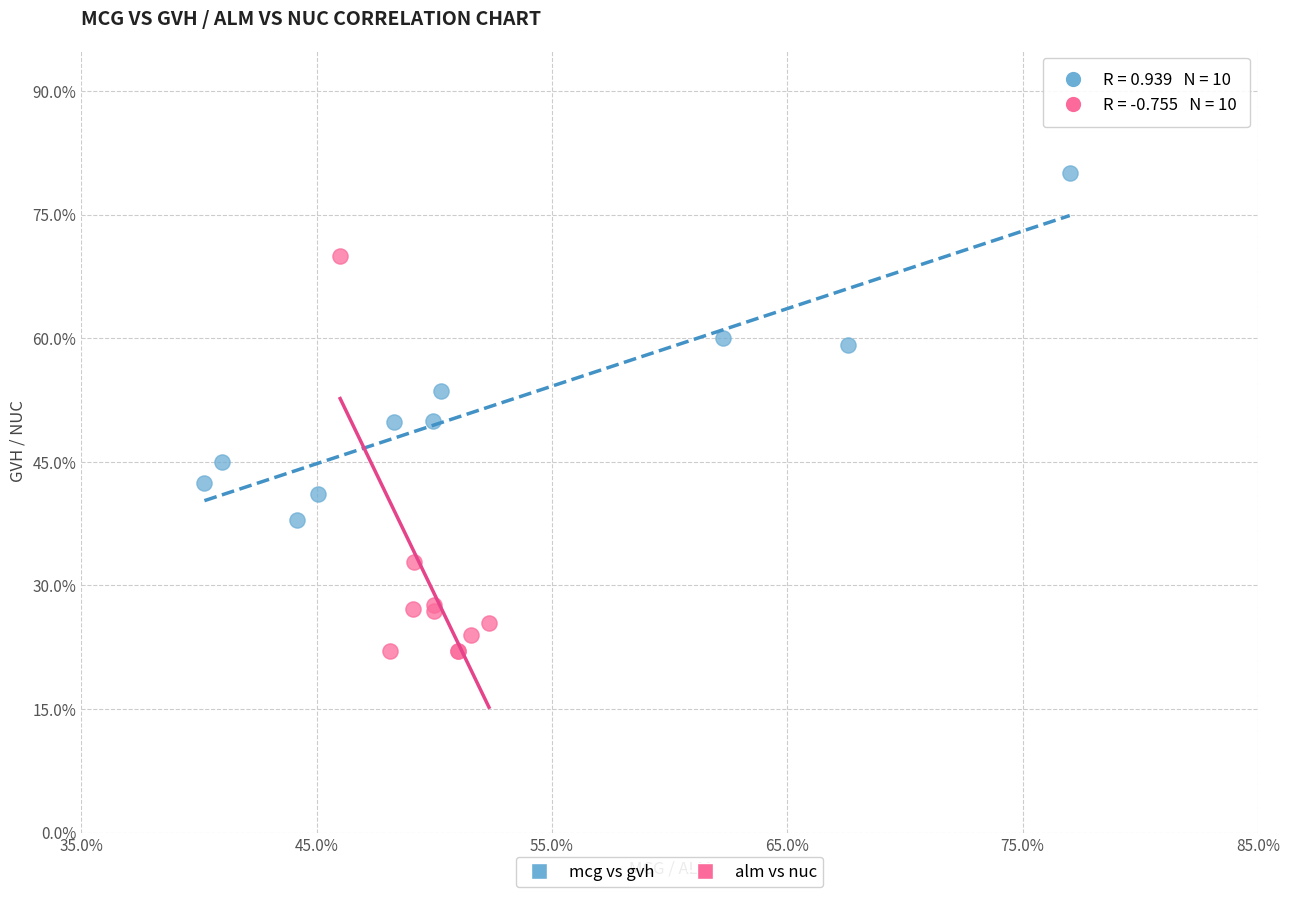

Which series contains the lowest Y value?

alm vs nuc